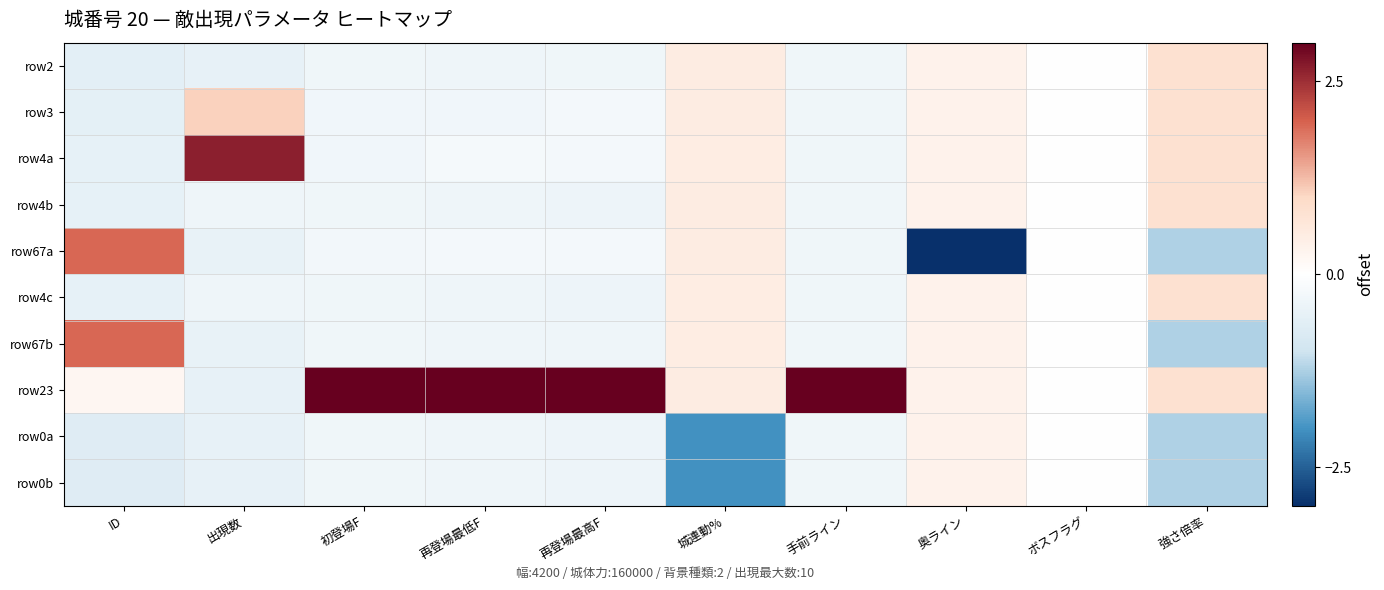

Which has a higher value, 再登場最低F or ボスフラグ?

ボスフラグ